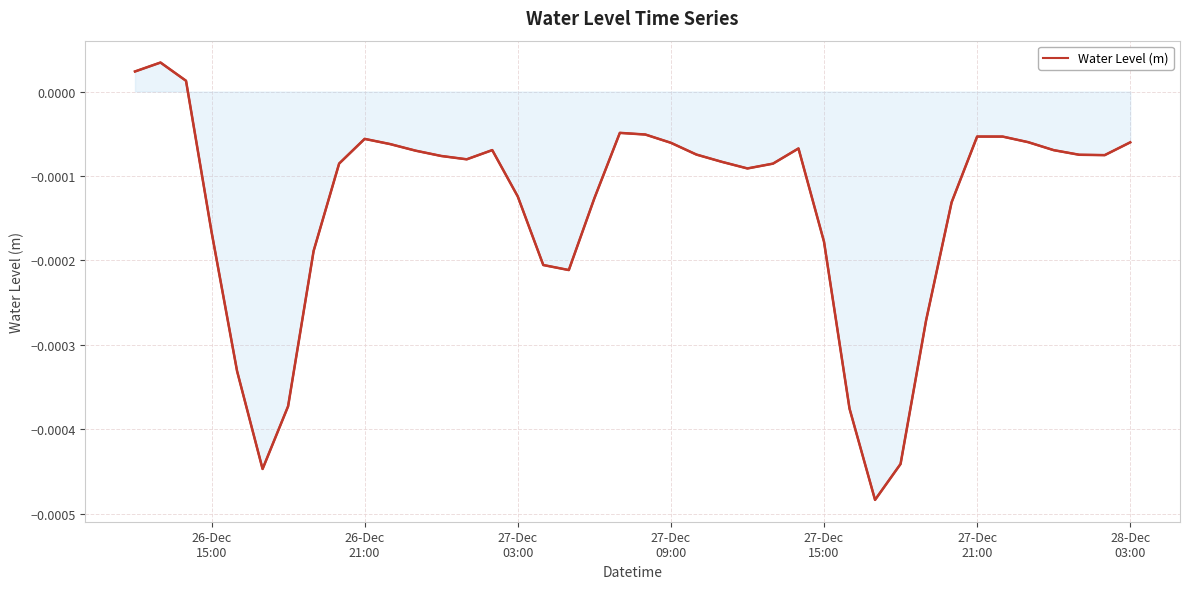

The chart shows a value of -0.0 at 34. True or false?

False